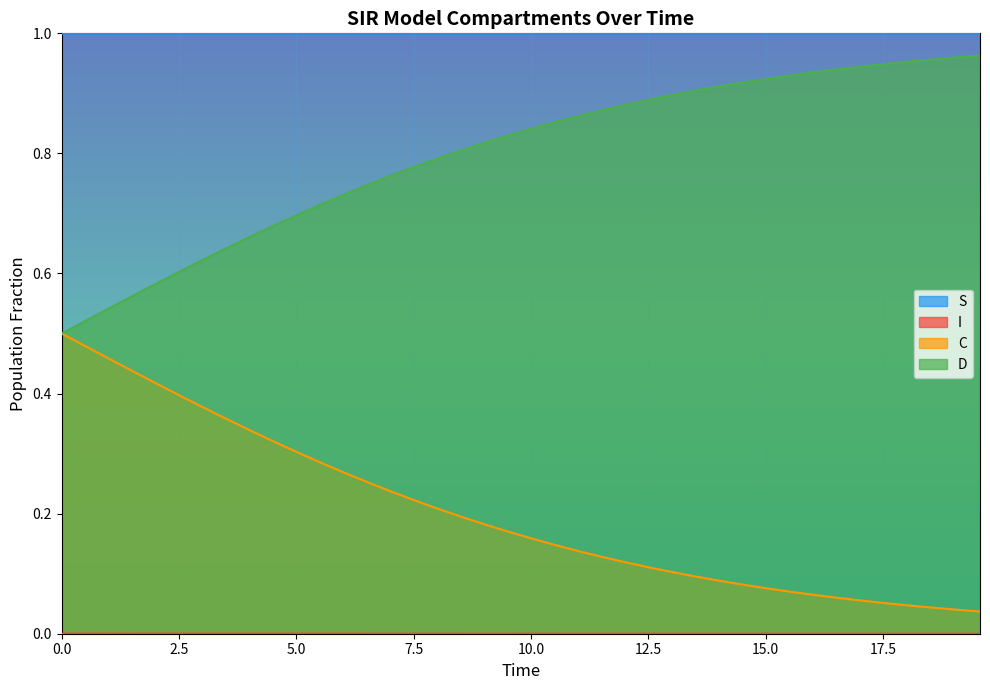

True or false: S and D cross at least once.

False